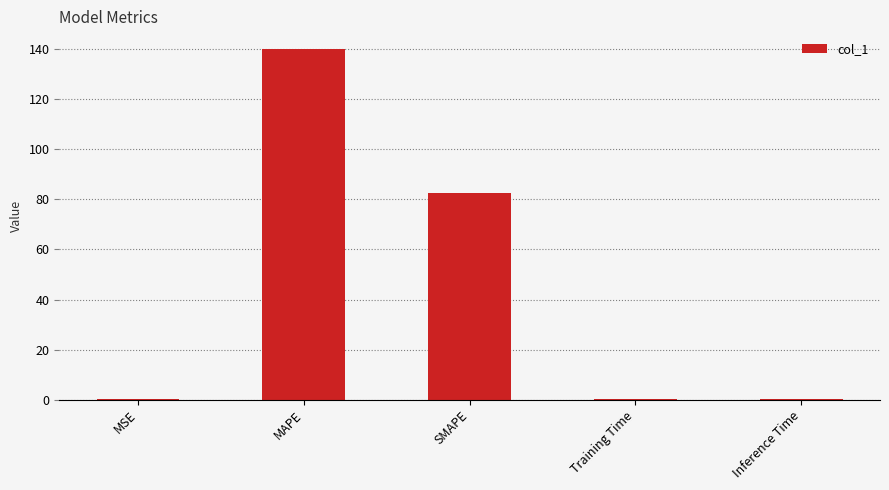

What is the sum of all values?

222.9